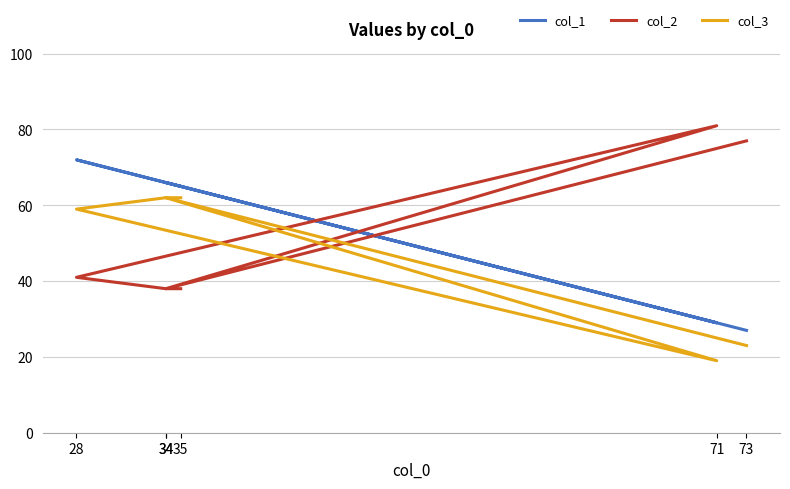

True or false: col_1 and col_2 intersect in this chart.

True